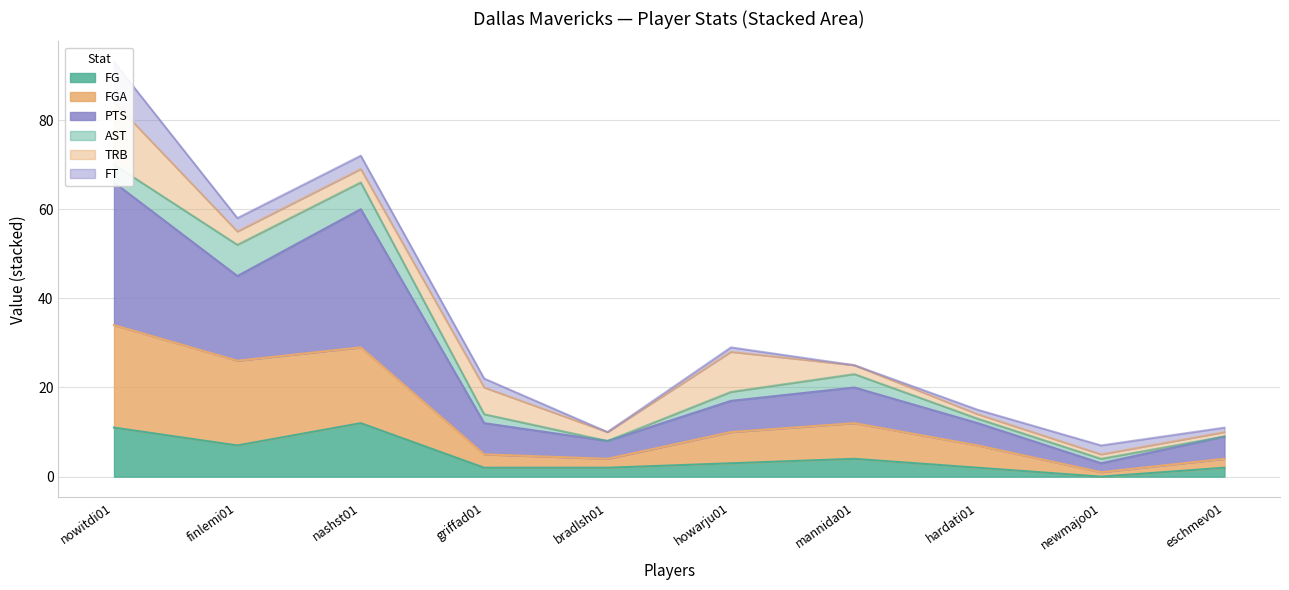

What is the highest value of the FG series?

12